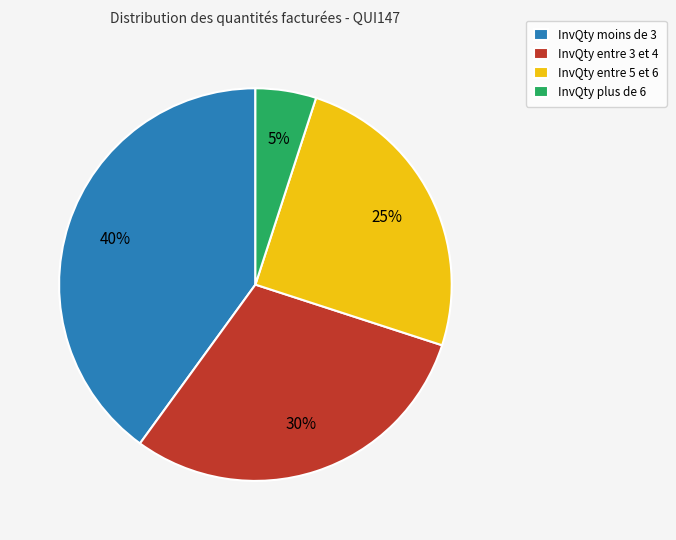

Which category has the biggest portion of the pie?

InvQty moins de 3